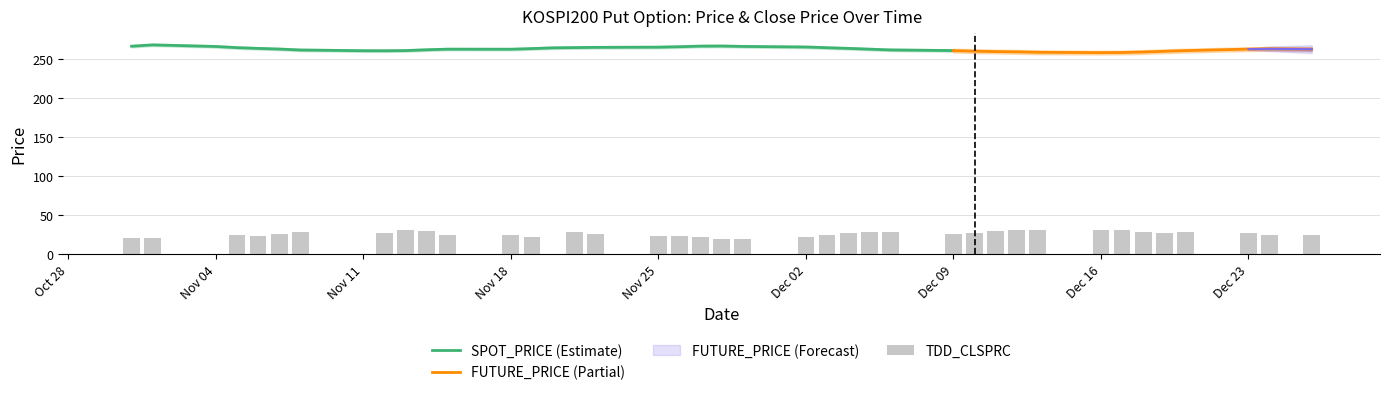

Are the bars horizontal?

No